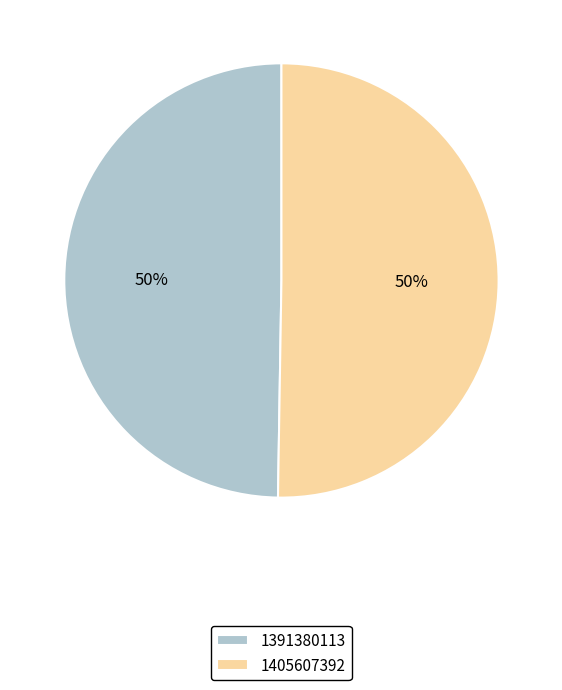

Is it true that 1391380113 is 50% of the pie?

True